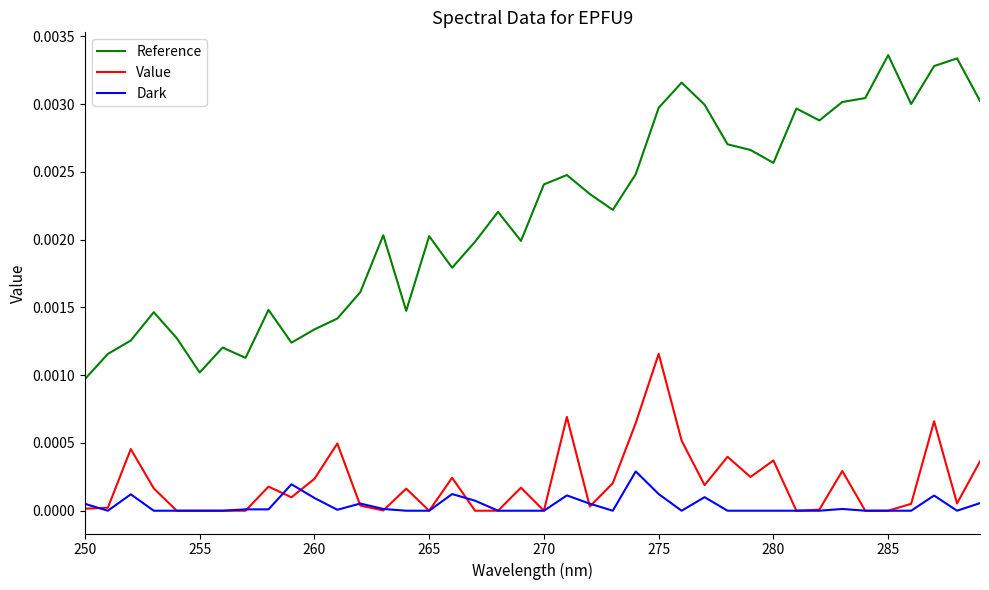

How many lines are shown in the chart?

3